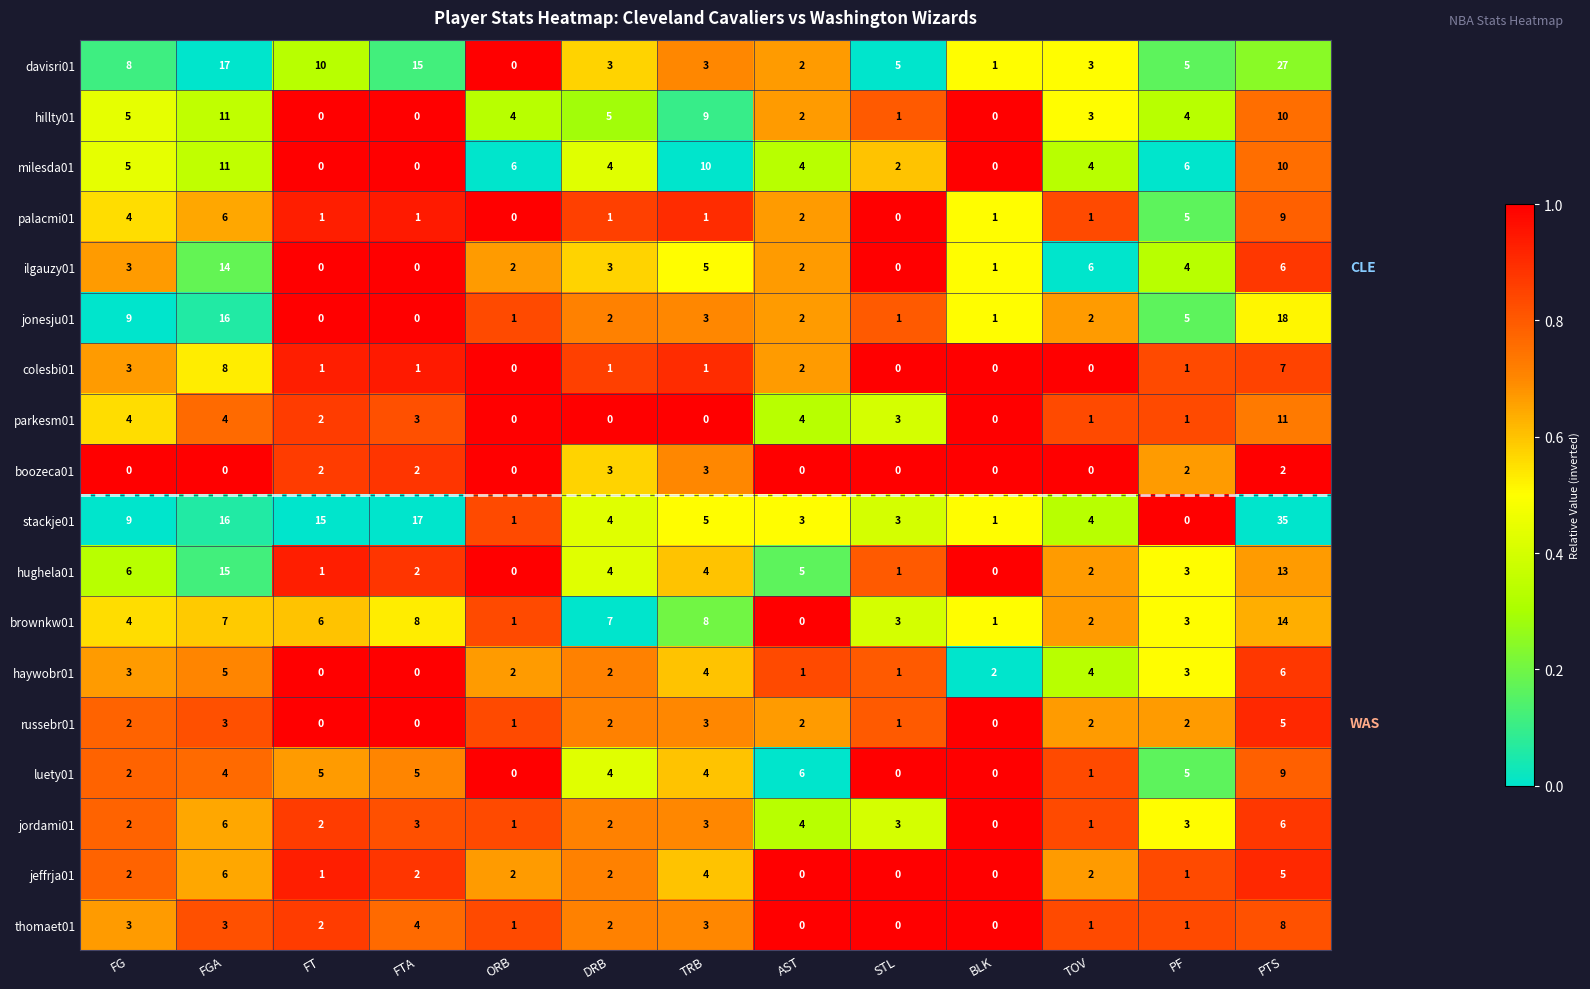

Which series changed the most between BLK and PTS?

stackje01